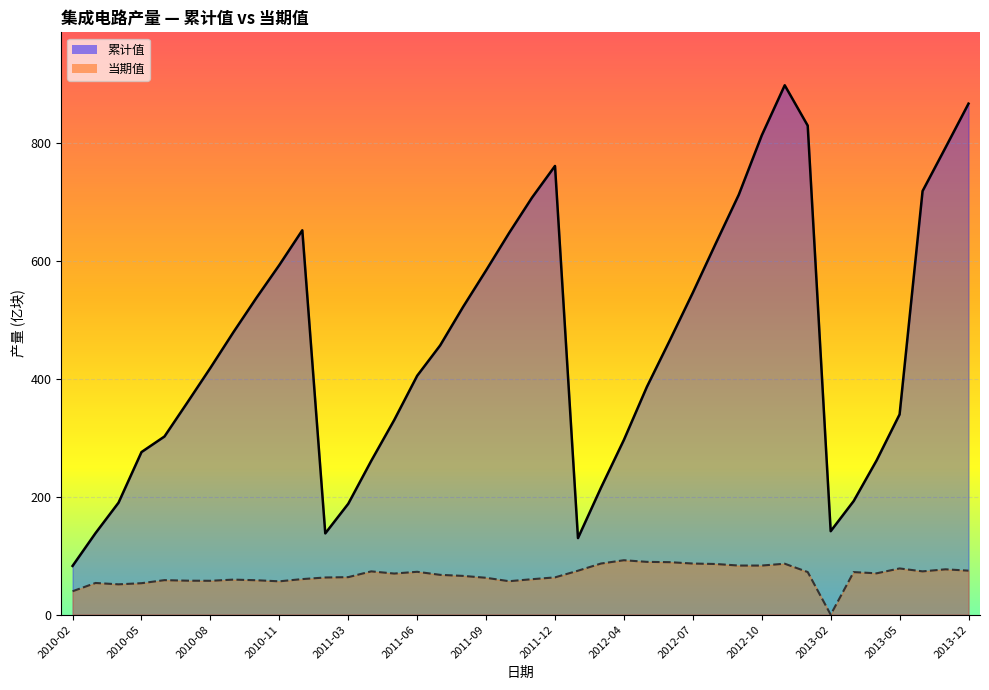

What is the value of the 累计值 point at the 31st from the left?

813.7